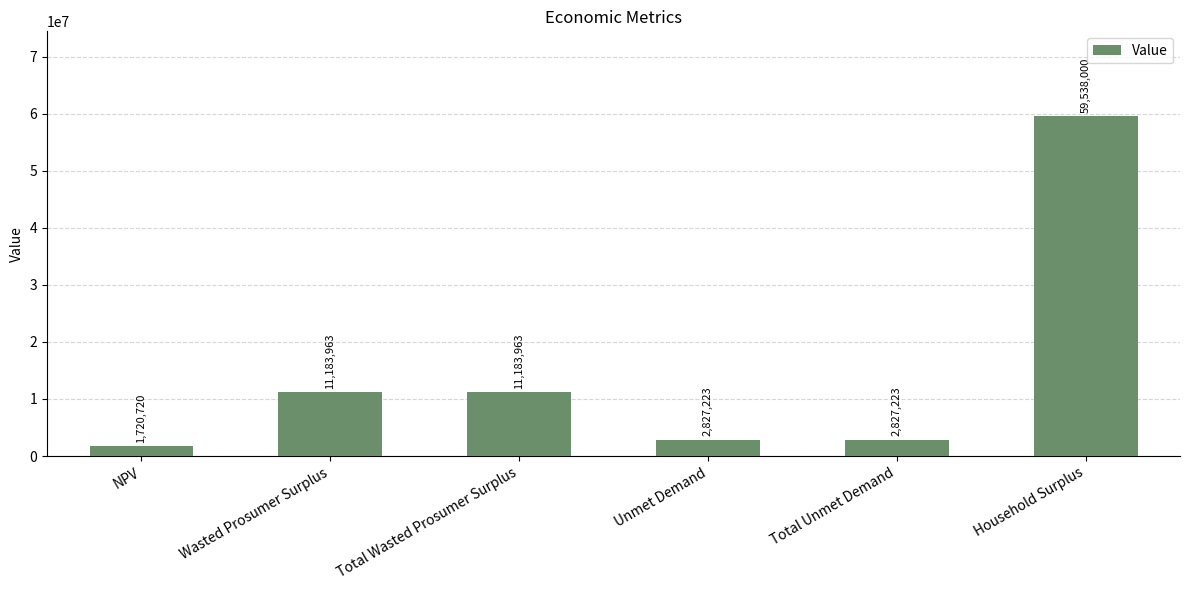

The chart shows a value of 7193804.7 at Wasted Prosumer Surplus. True or false?

False